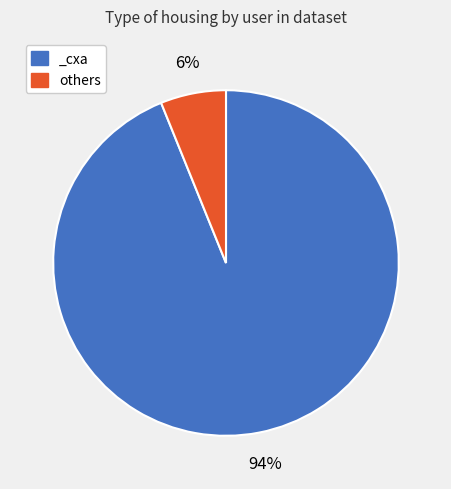

Between others and _cxa, which is larger?

_cxa